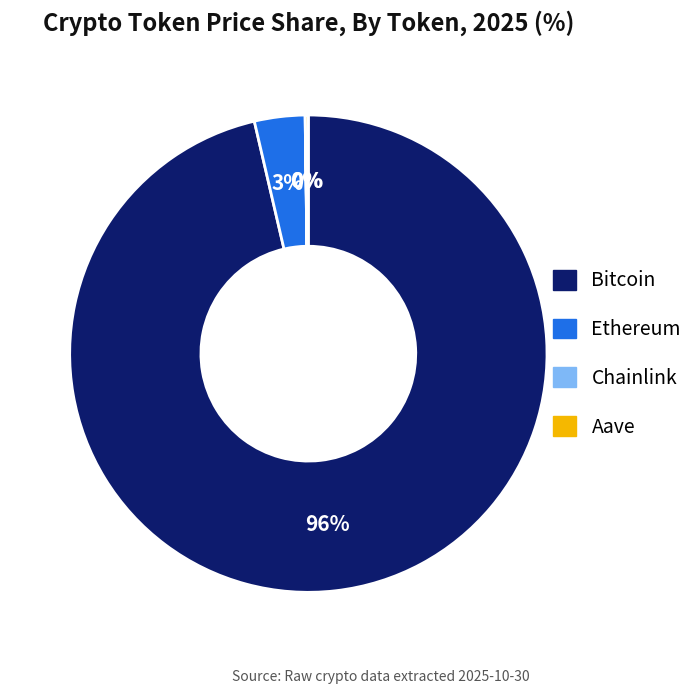

Is it true that Ethereum is 3% of the pie?

True